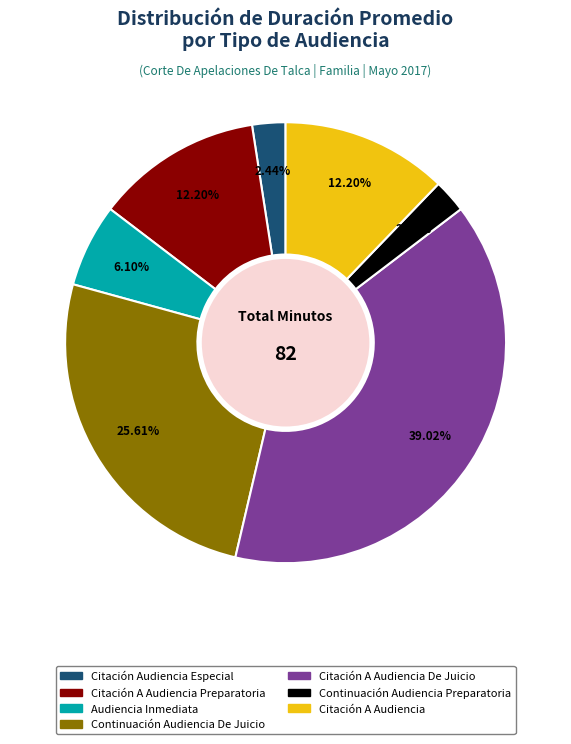

How many segments does this pie chart have?

7